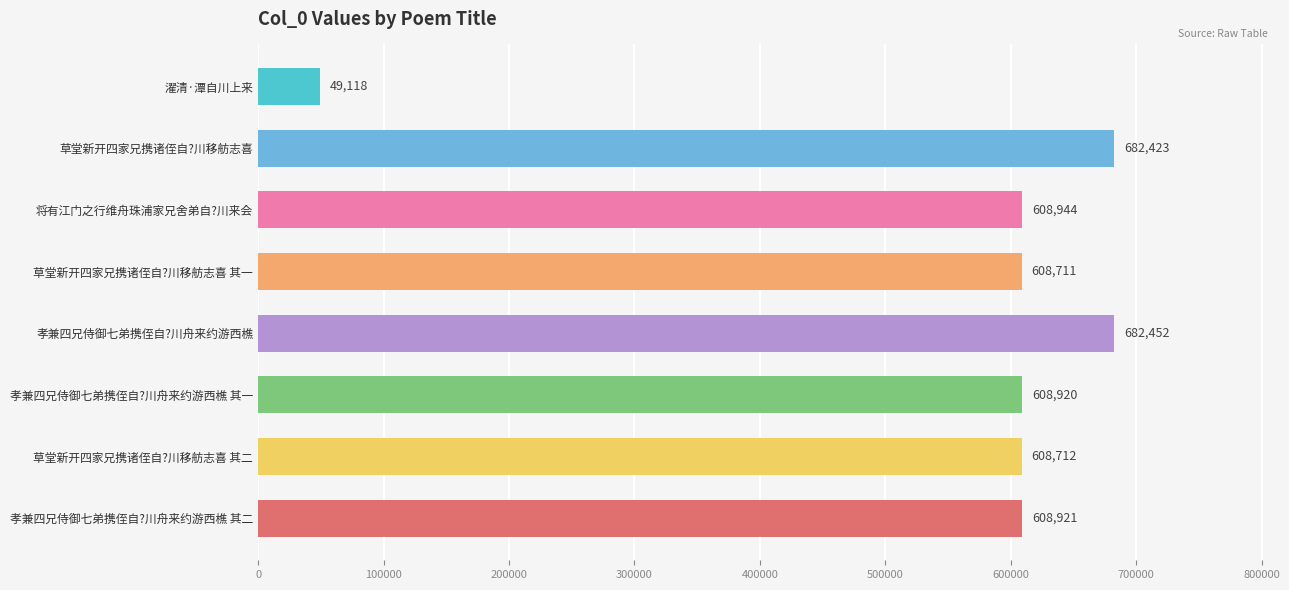

How many data points does each series have?

8